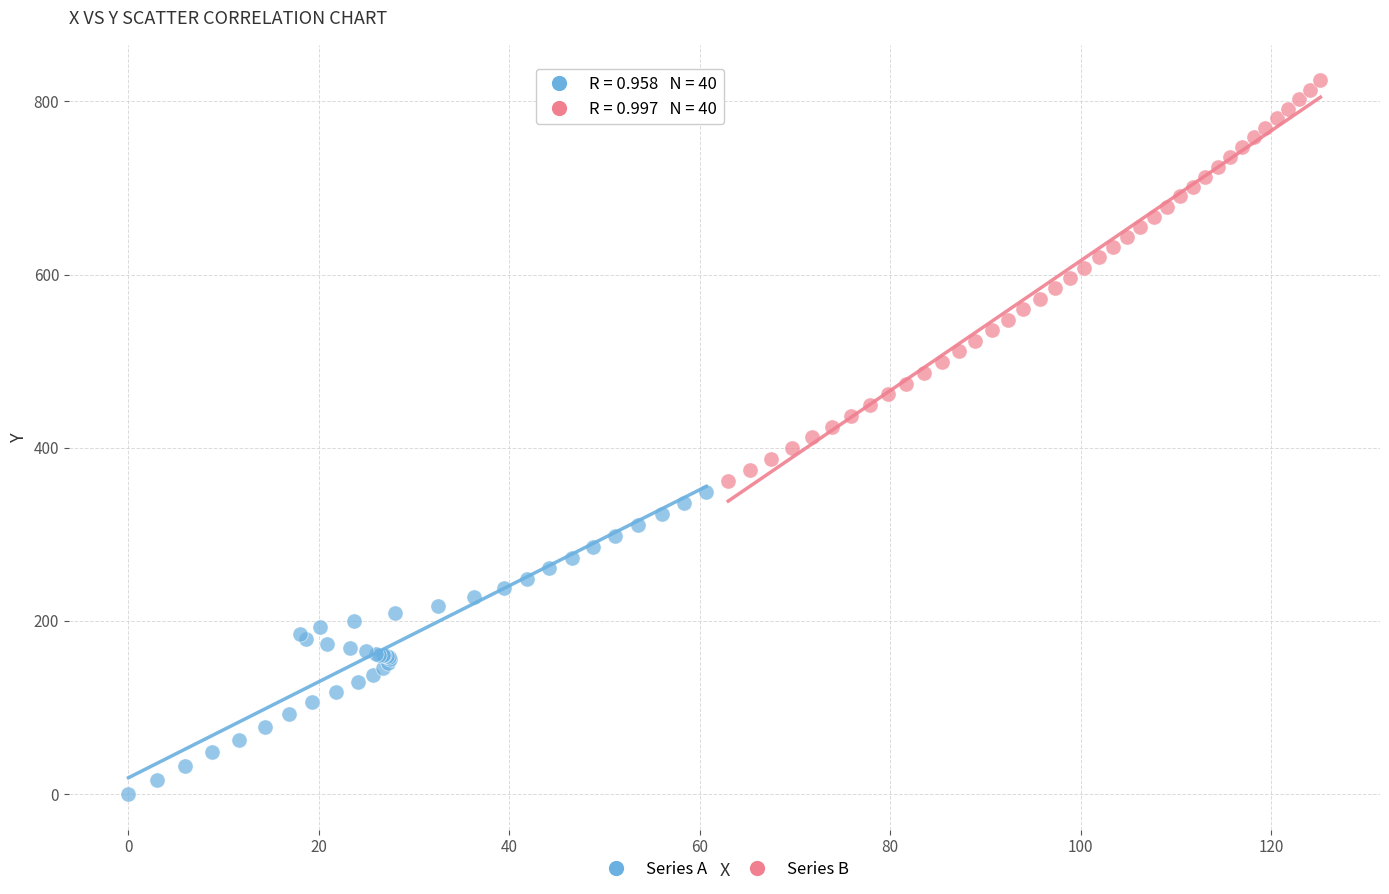

Which series contains the highest Y value?

Series B